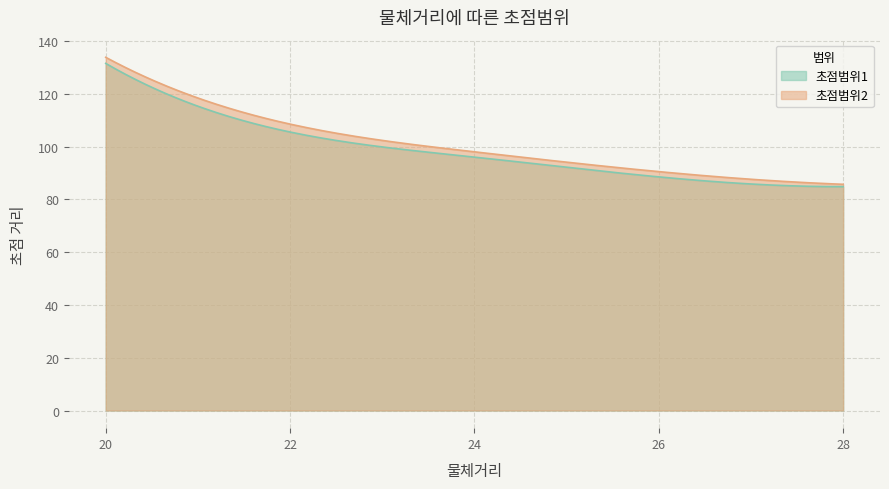

True or false: 초점범위2 has a value of 85.7 at 28.

True